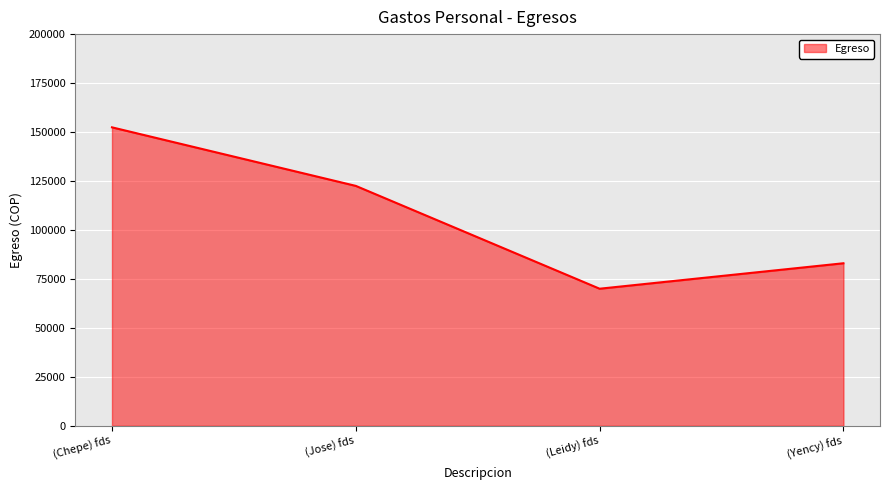

Count the values in the range 83000 to 152400.

3